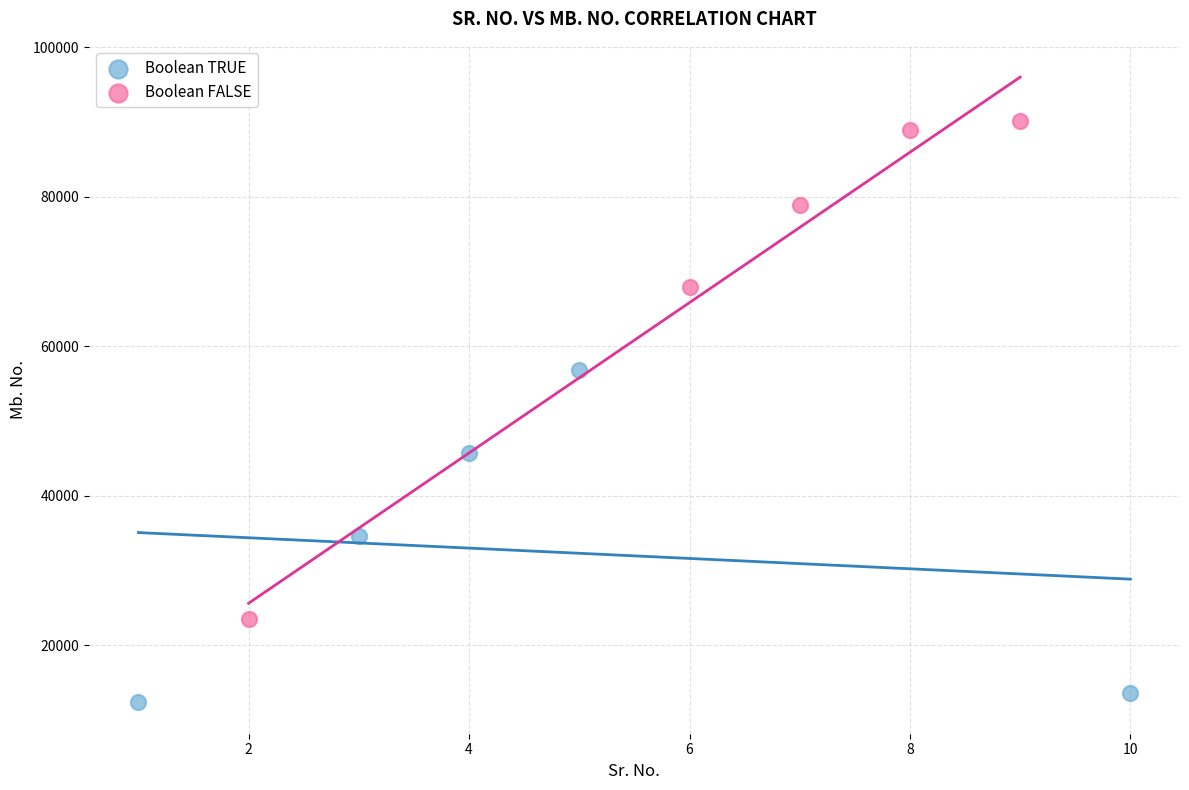

Which series has the widest spread of Y values?

Boolean FALSE